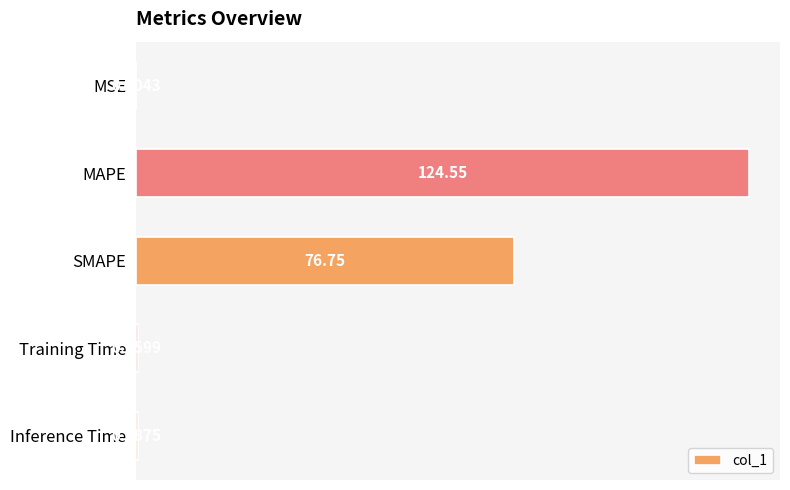

Which has a higher value, MAPE or Inference Time?

MAPE